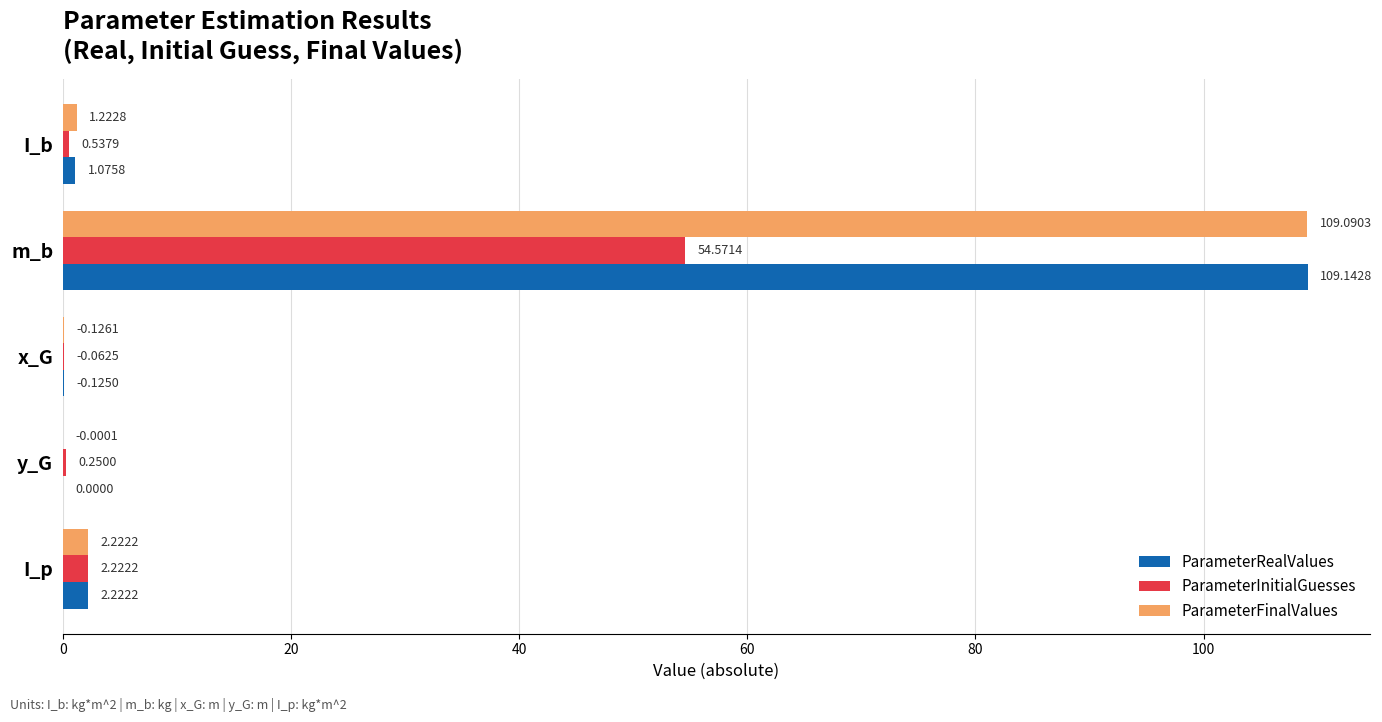

Which series has the largest total across all categories?

ParameterFinalValues